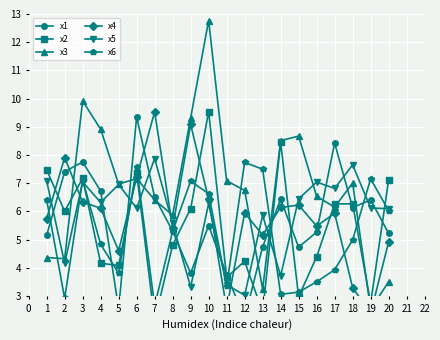

Which series has the largest total across all categories?

x3